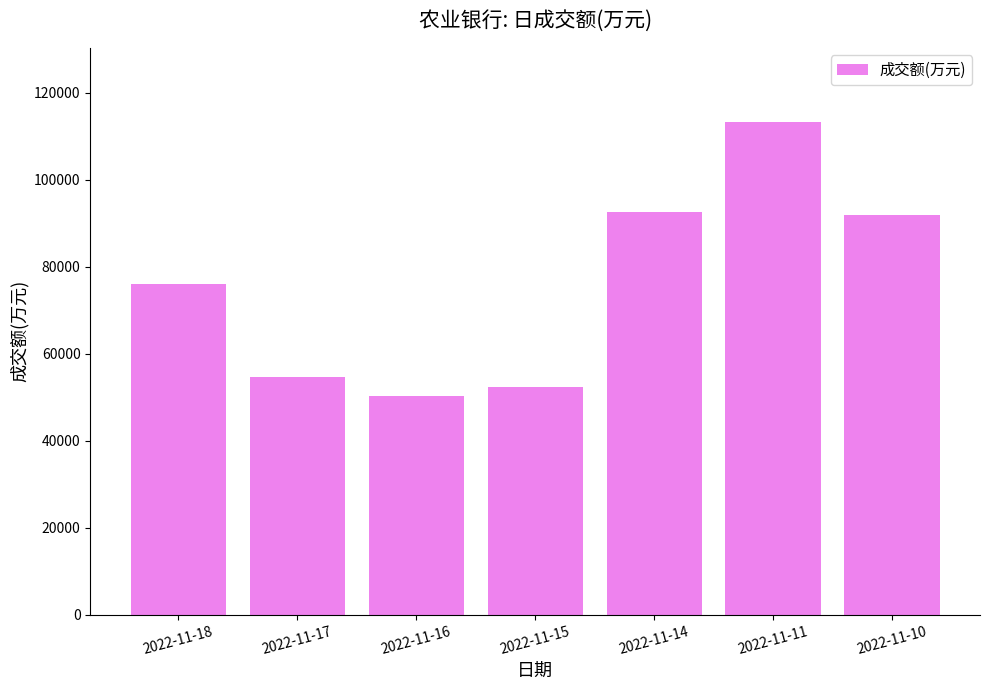

Are the bars horizontal?

No